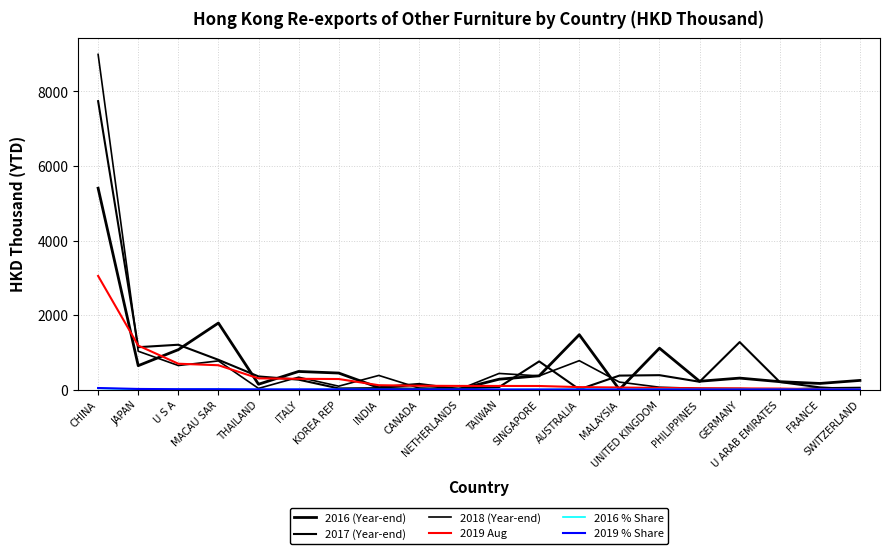

What is the total value across all series at ITALY?

1376.6